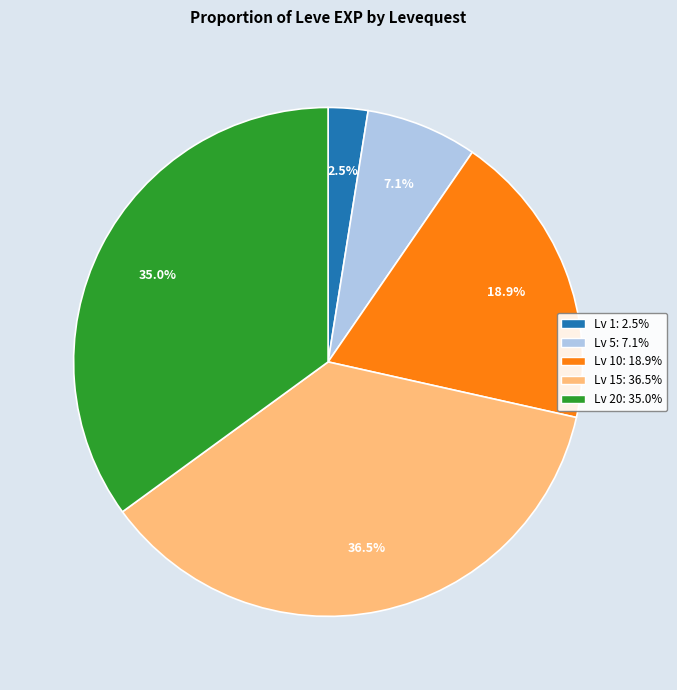

How many segments does this pie chart have?

5